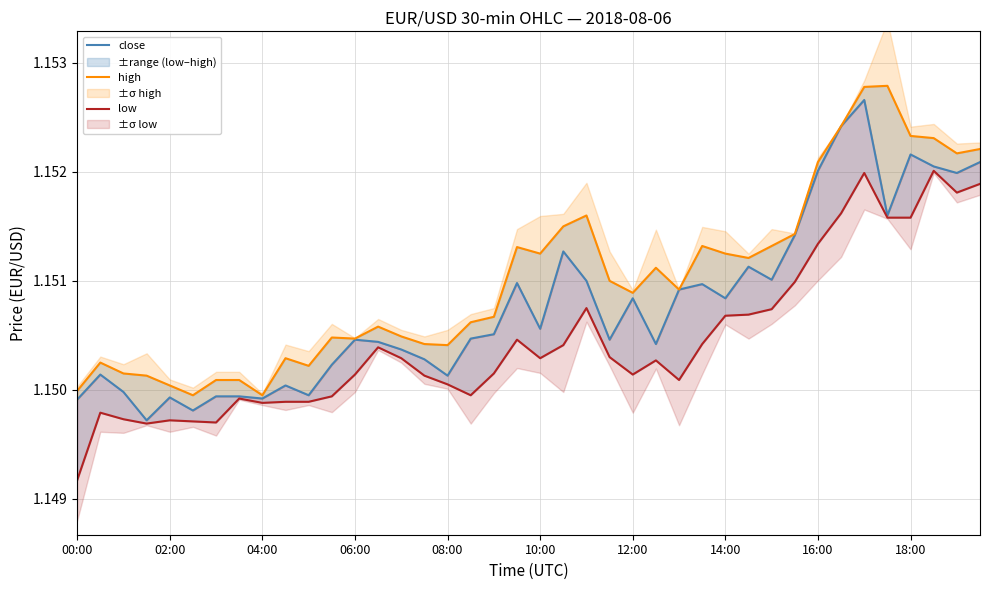

True or false: close and low cross at least once.

False